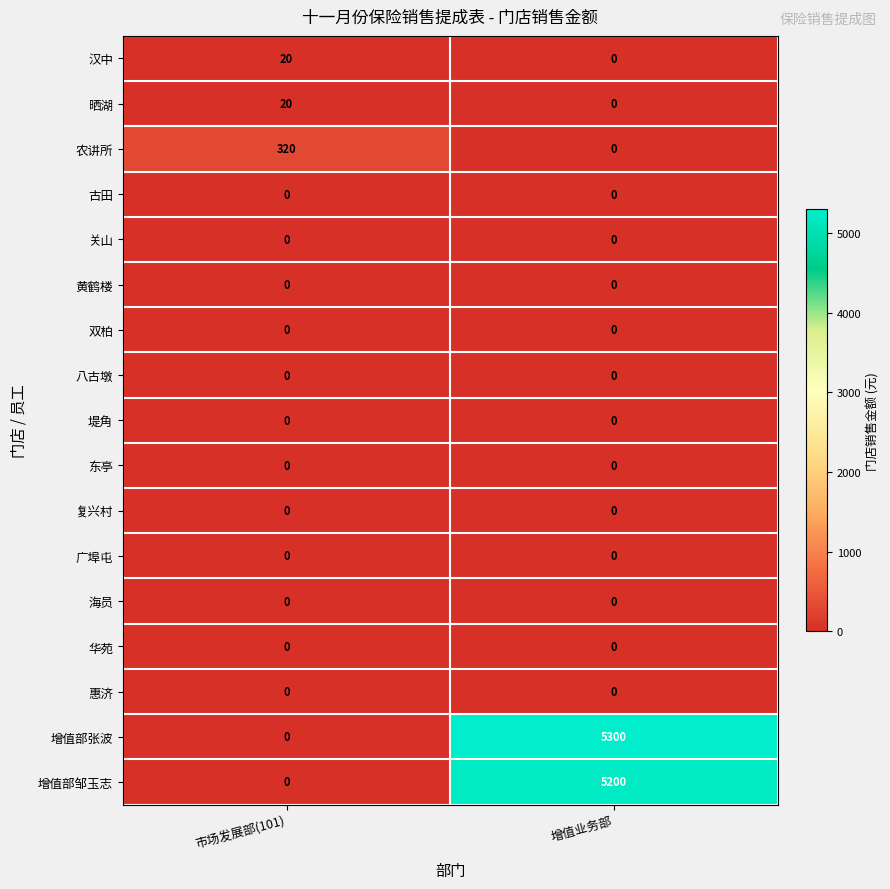

What is the average value of the 增值部张波 series?

2650